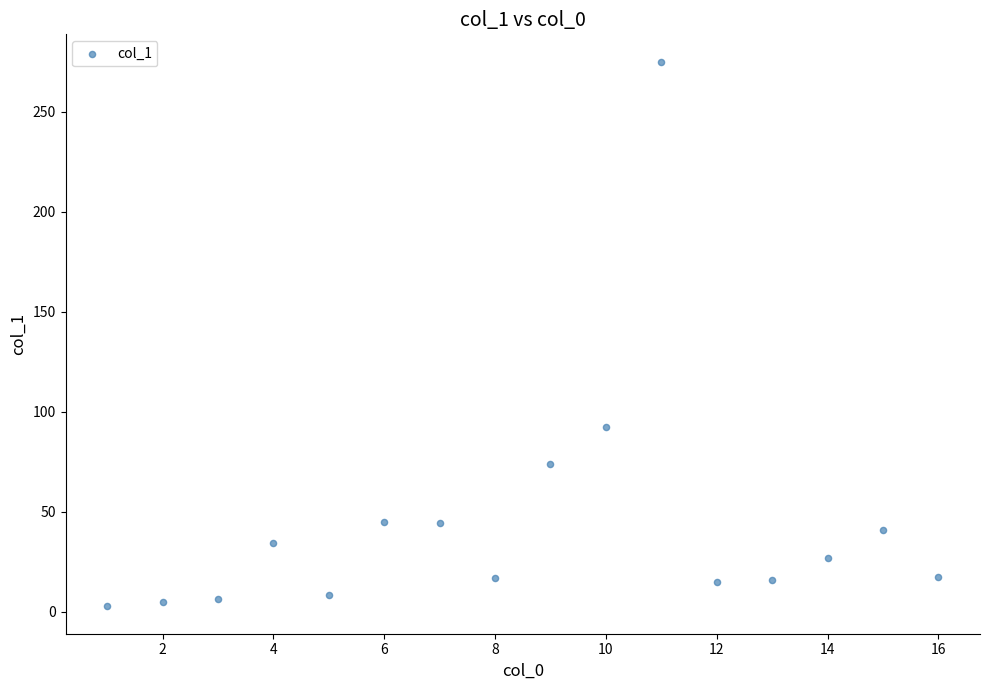

What is the range of Y values (max minus min)?

272.5